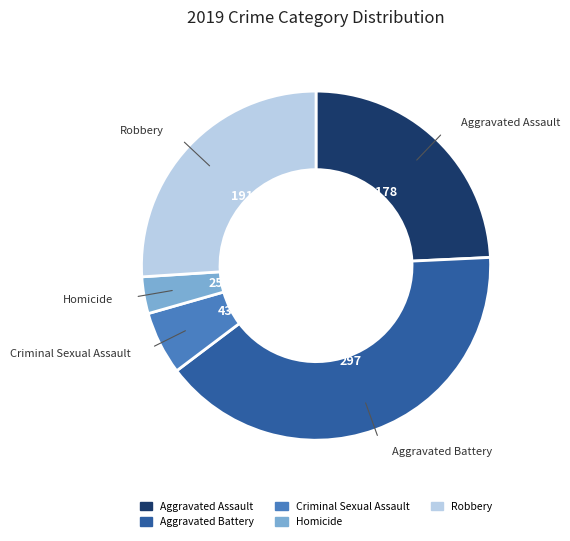

Count the number of slices in the pie.

5